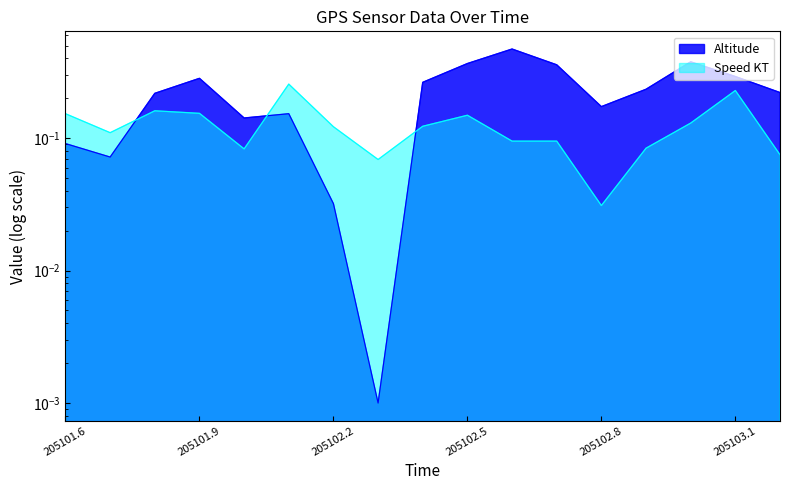

Reading right to left, what are all the values shown in this chart?

Altitude: 205103.2=0.2	205103.1=0.3	205103.0=0.4	205102.9=0.2	205102.8=0.2	205102.7=0.4	205102.6=0.5	205102.5=0.4	205102.4=0.3	205102.3=0.0	205102.2=0.0	205102.1=0.2	205102.0=0.1	205101.9=0.3	205101.8=0.2	205101.7=0.1	205101.6=0.1
Speed KT: 205103.2=0.1	205103.1=0.2	205103.0=0.1	205102.9=0.1	205102.8=0.0	205102.7=0.1	205102.6=0.1	205102.5=0.1	205102.4=0.1	205102.3=0.1	205102.2=0.1	205102.1=0.3	205102.0=0.1	205101.9=0.2	205101.8=0.2	205101.7=0.1	205101.6=0.2